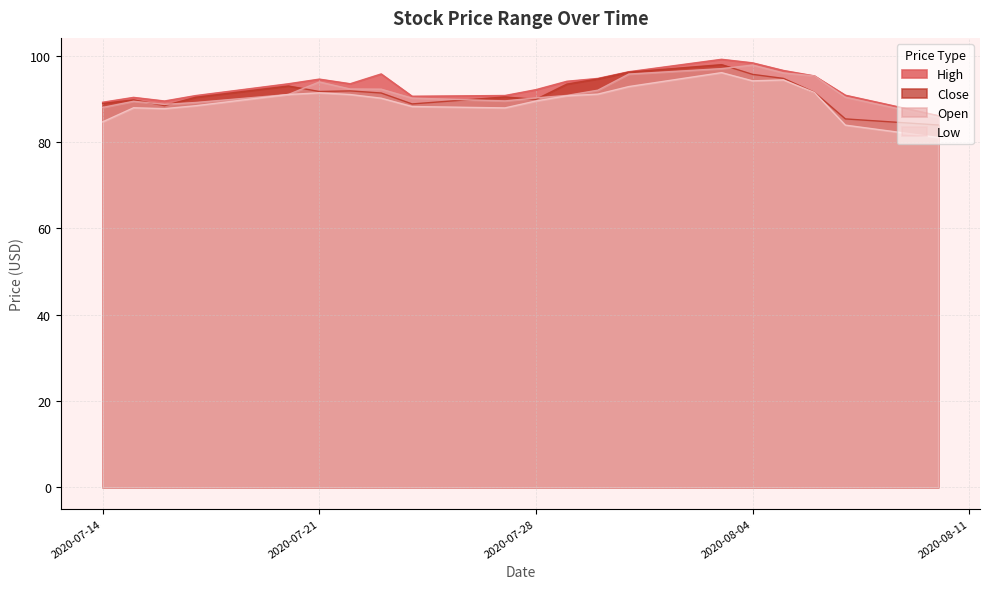

Is the value of Close at 2020-07-16 greater than the value of Open at 2020-07-28?

No